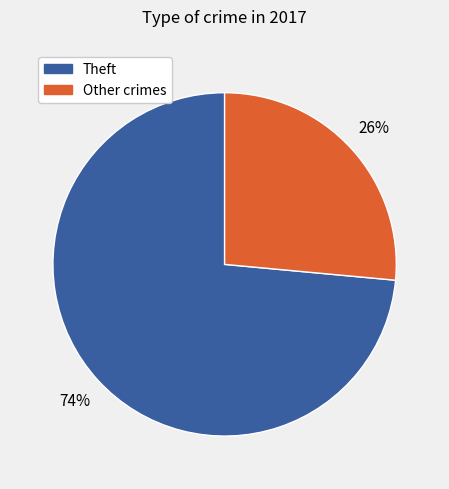

Between Theft and Other crimes, which is larger?

Theft